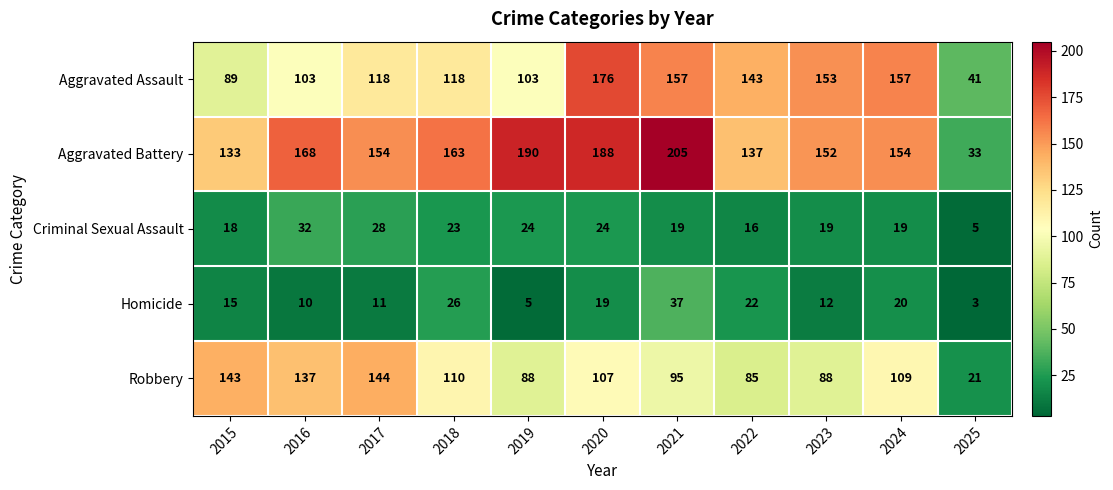

Is it true that Robbery equals 137 at 2016?

True